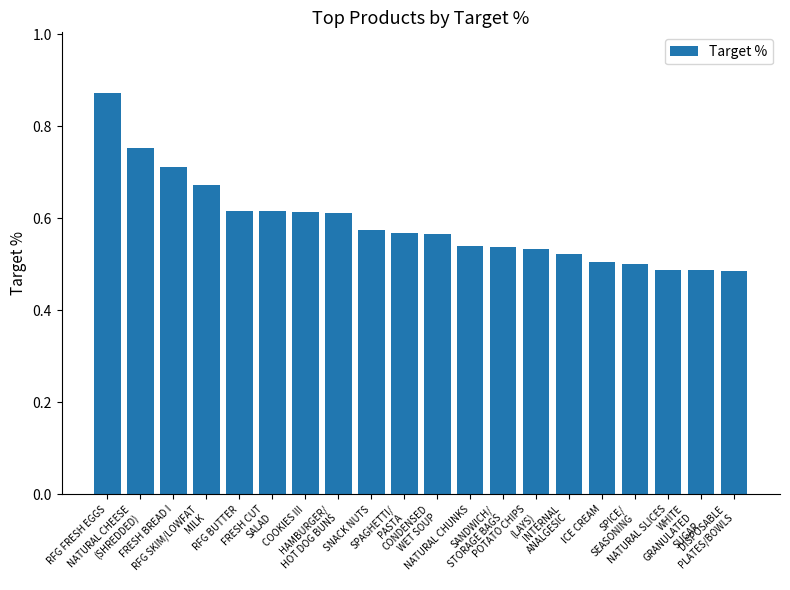

How many data points does each series have?

20